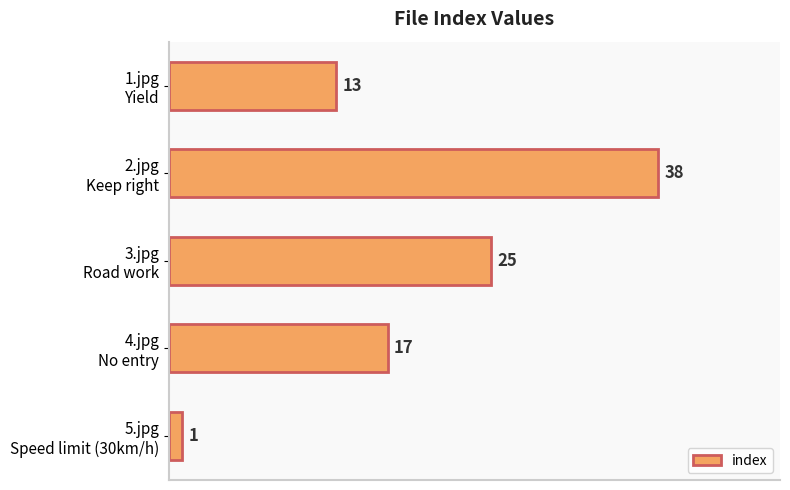

What is the average value?

19